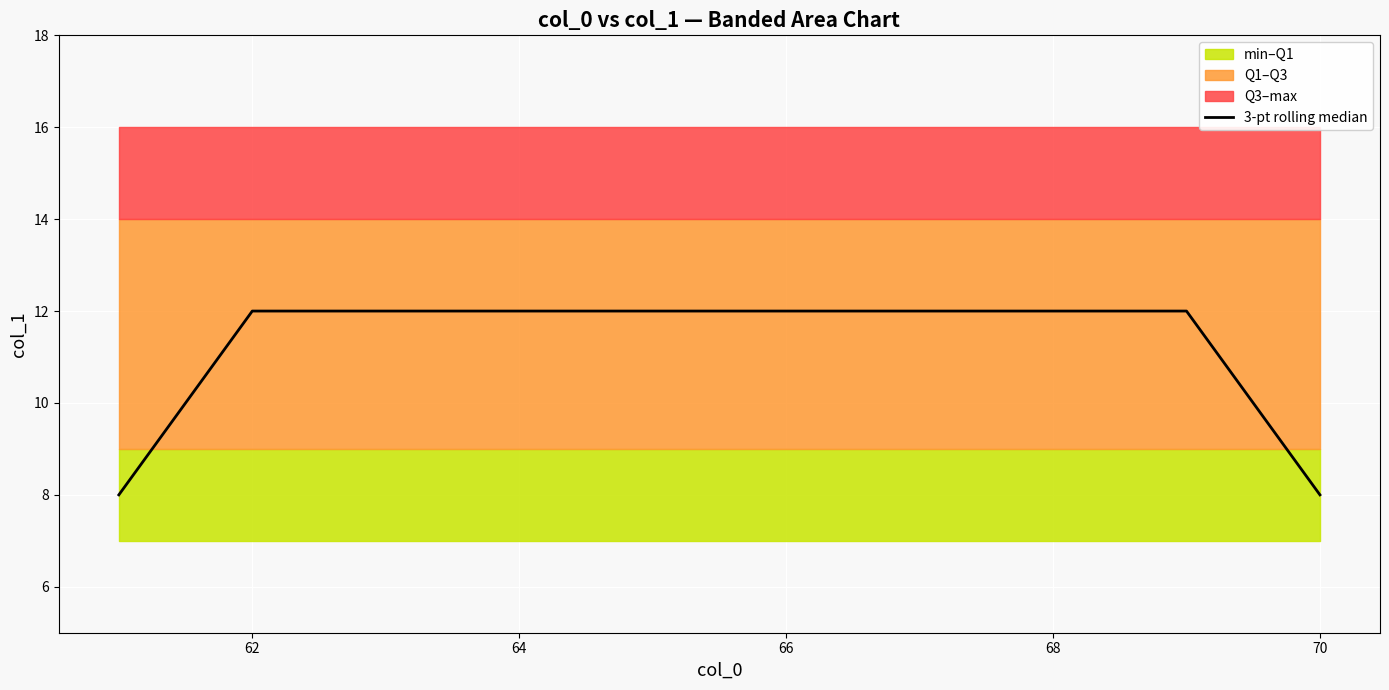

What is the value of the 3rd point from the left?

12